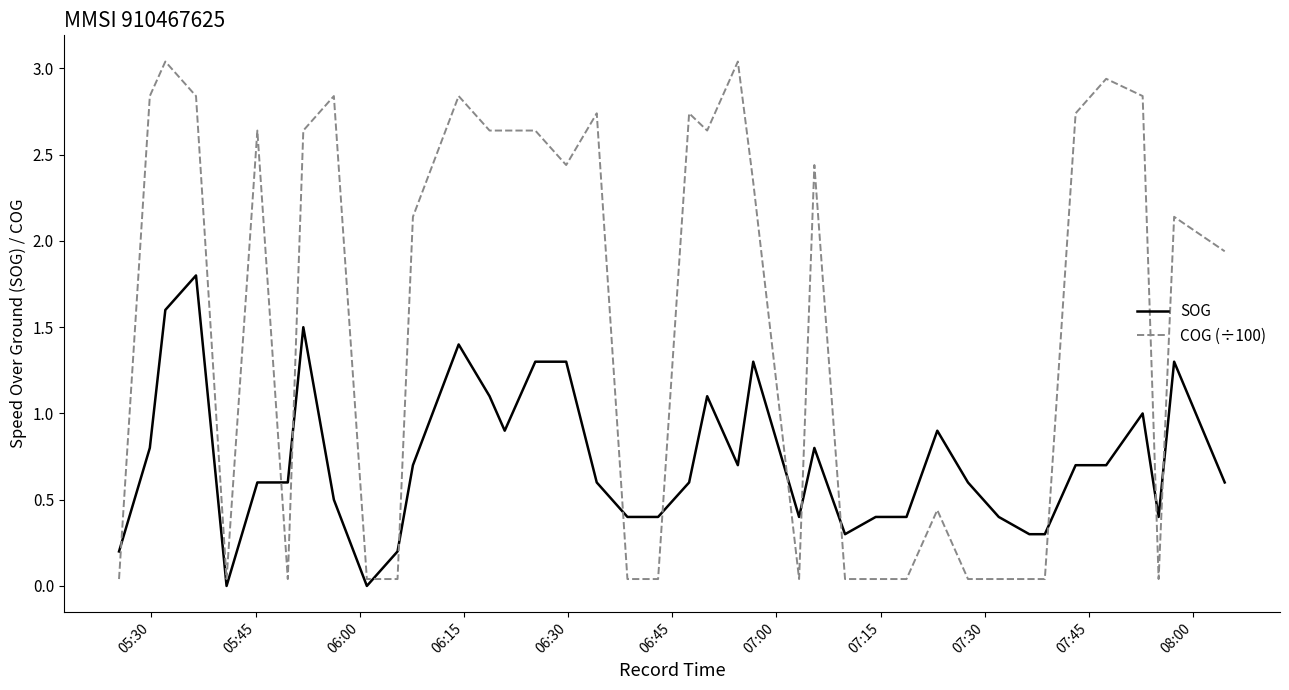

What is the maximum value for SOG?

1.8